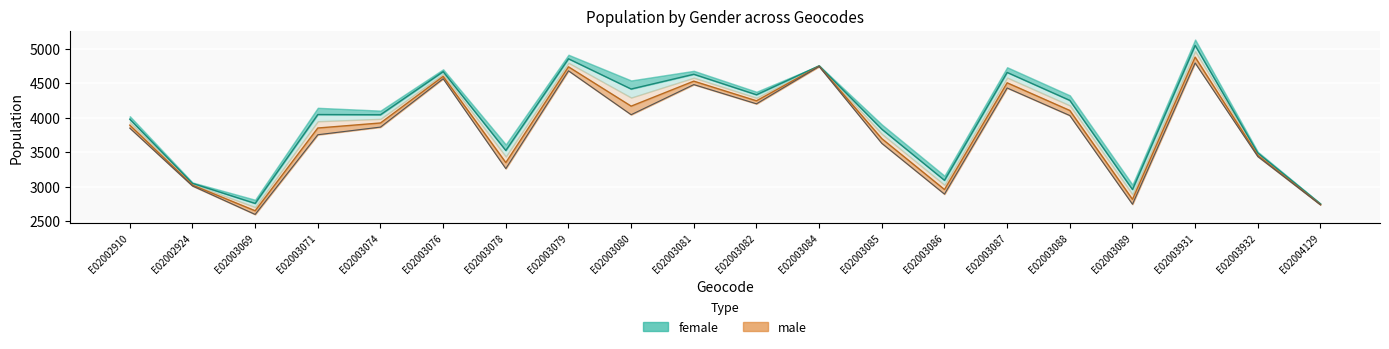

Rank the series at E02003086 from lowest to highest value.

male, female